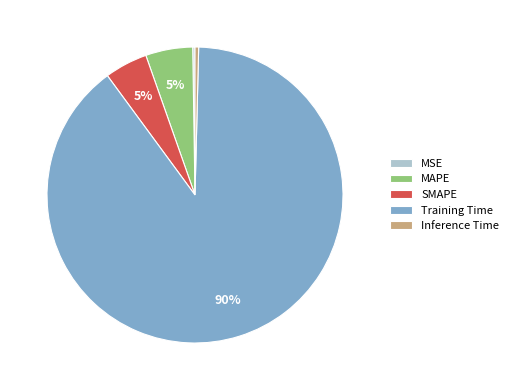

To the nearest percent, what is the average slice percentage?

20%